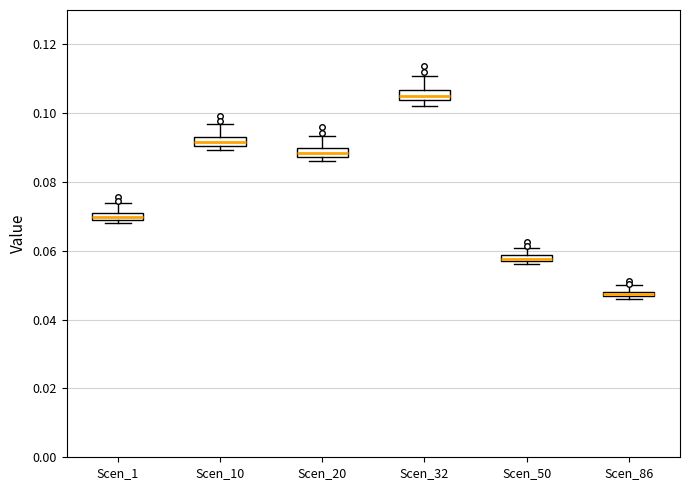

Where is the upper edge of the box for Scen_86 on the y-axis? The values are not printed on the chart, so give them approximately, as read against the axis.

0.048